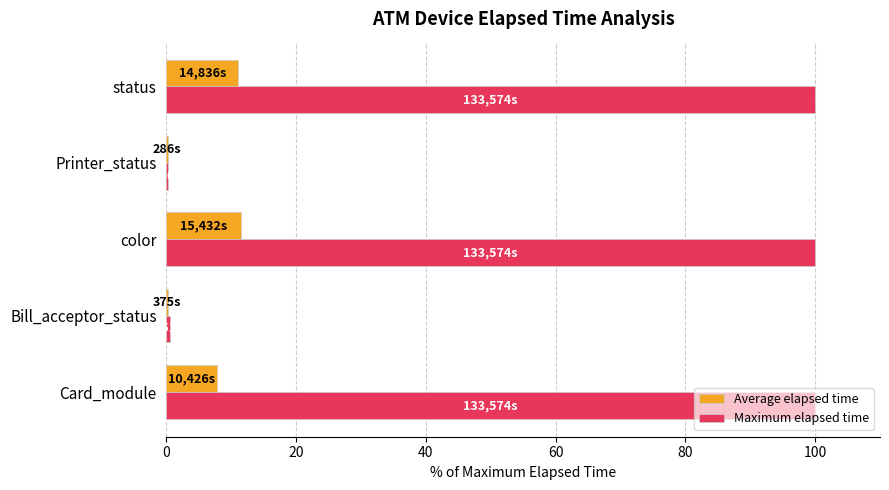

What is the maximum value shown in the chart?

100.0